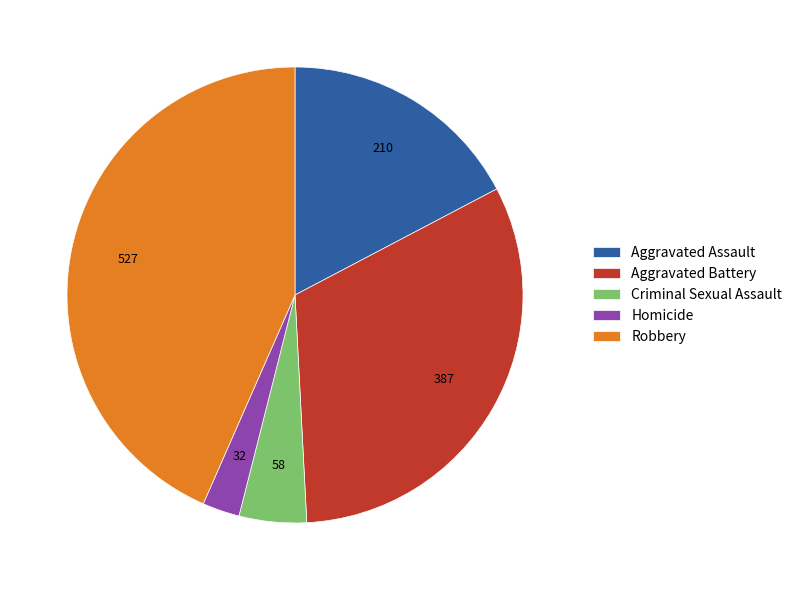

What is the ratio of the value at Aggravated Assault to the value at Homicide?

6.6